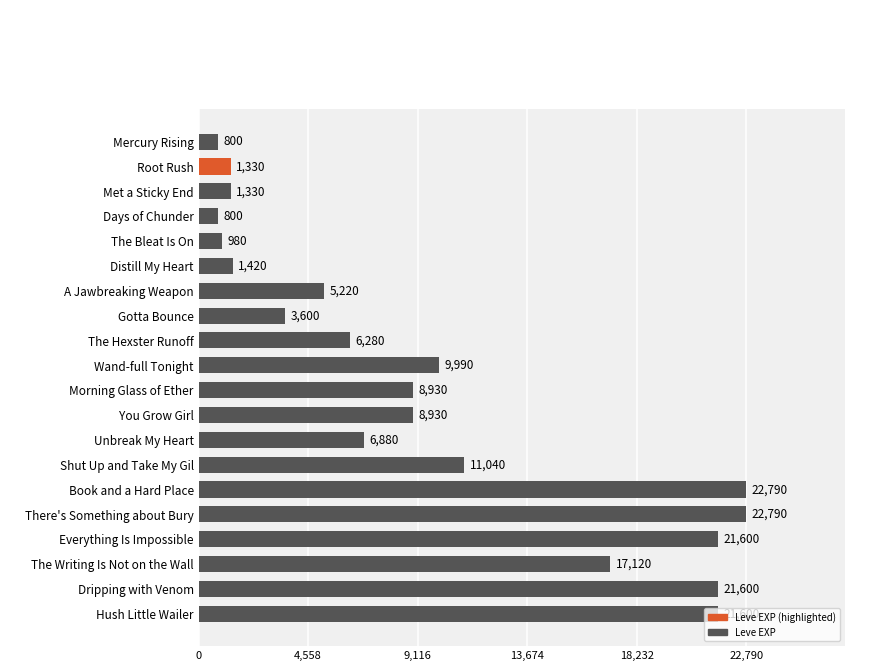

Are the bars horizontal?

Yes